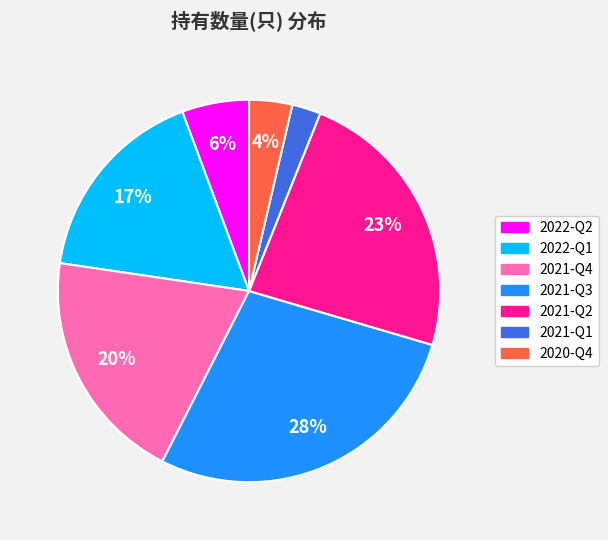

Which category has the smallest portion of the pie?

2021-Q1